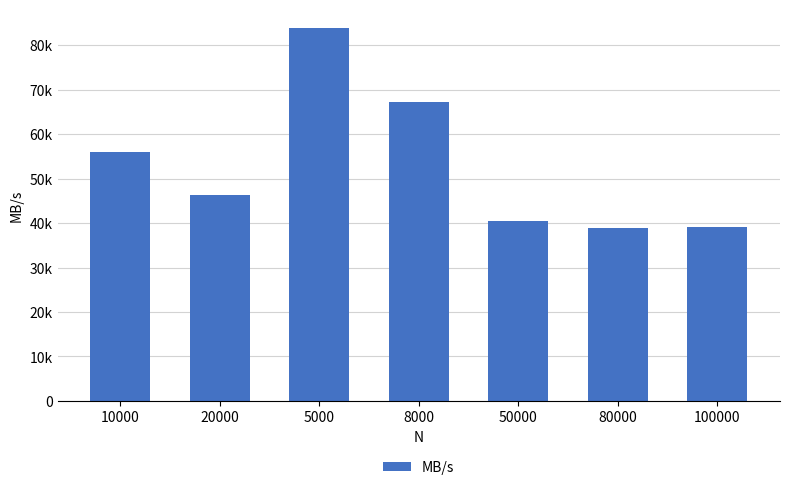

What is the label of the 1st bar from the right?

100000